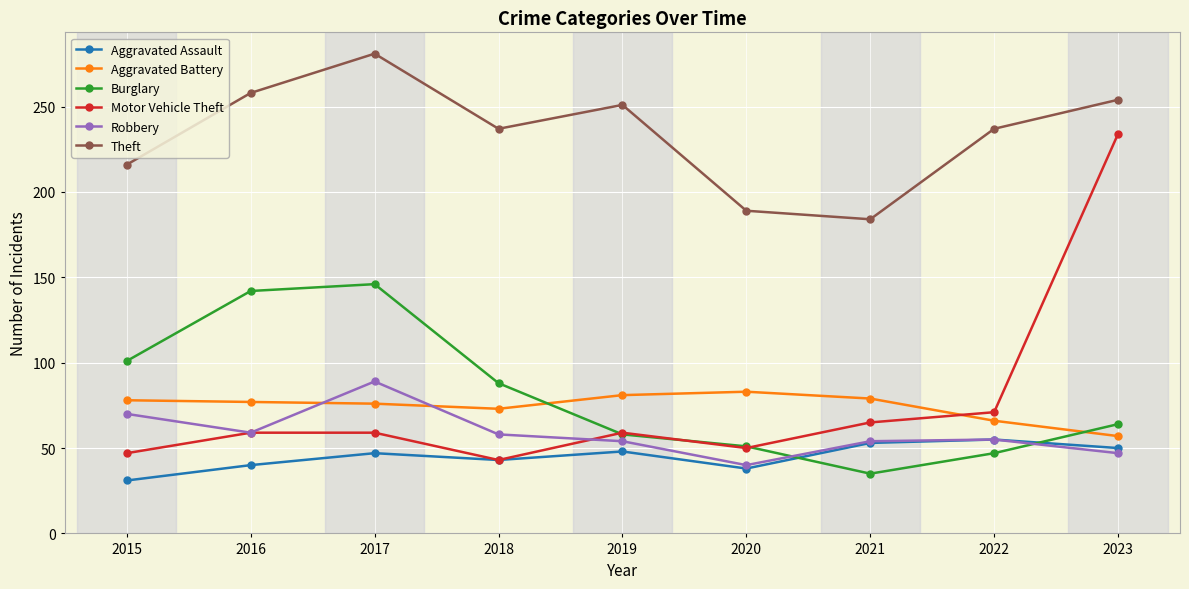

True or false: Aggravated Battery has a value of 109 at 2018.

False